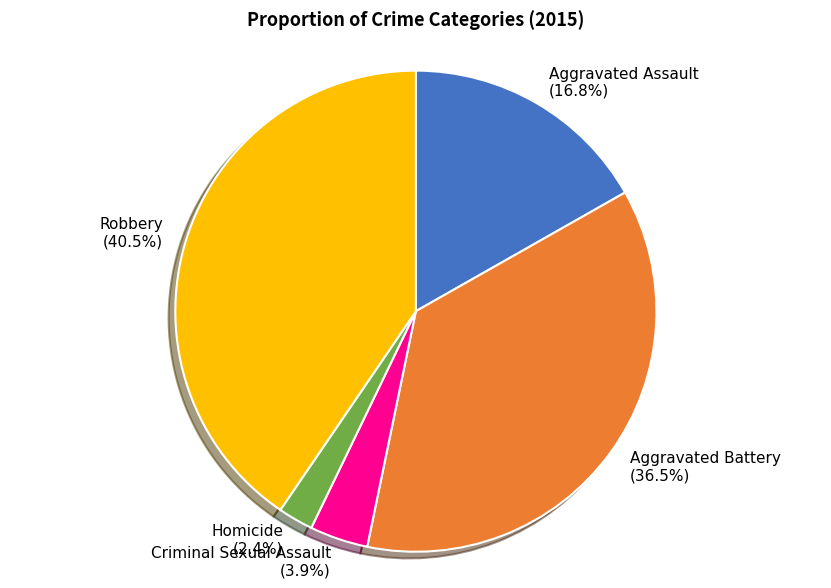

To the nearest percent, what is the difference between the Aggravated Assault and Criminal Sexual Assault slice percentages?

13%